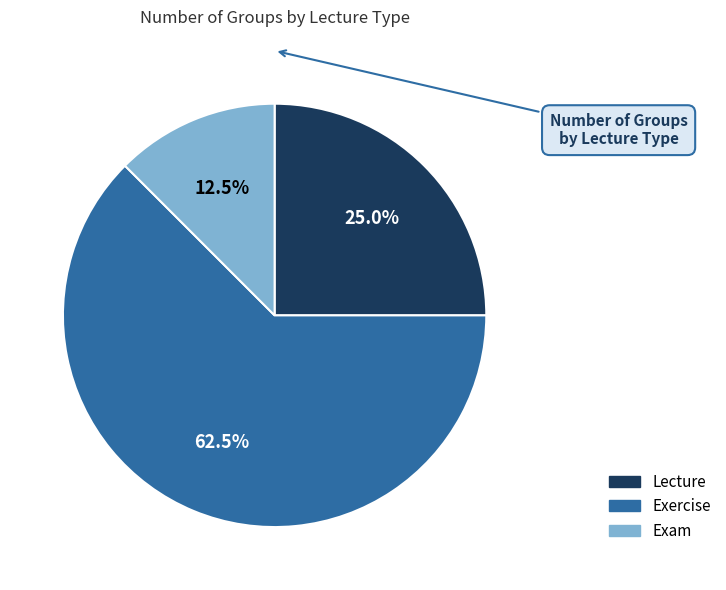

To the nearest percent, what is the difference between the largest and smallest slice percentages?

50%